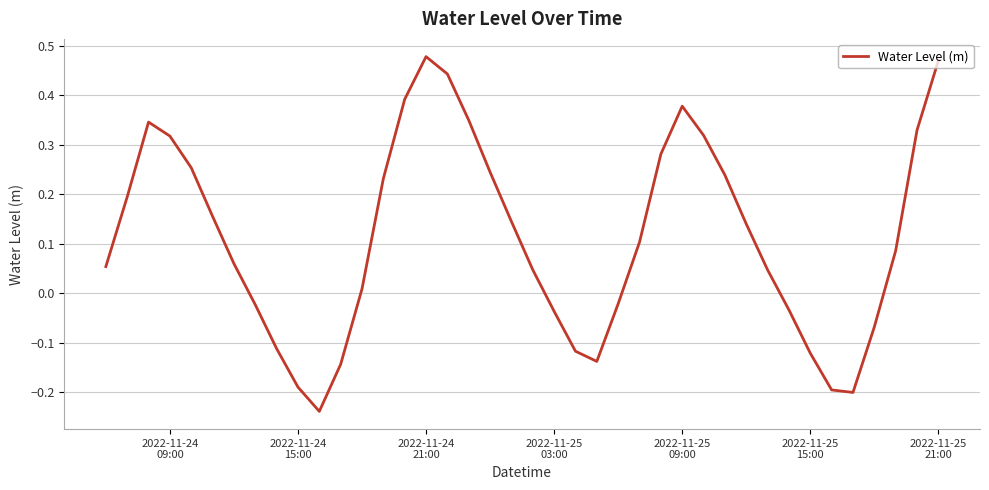

How many lines are shown in the chart?

1